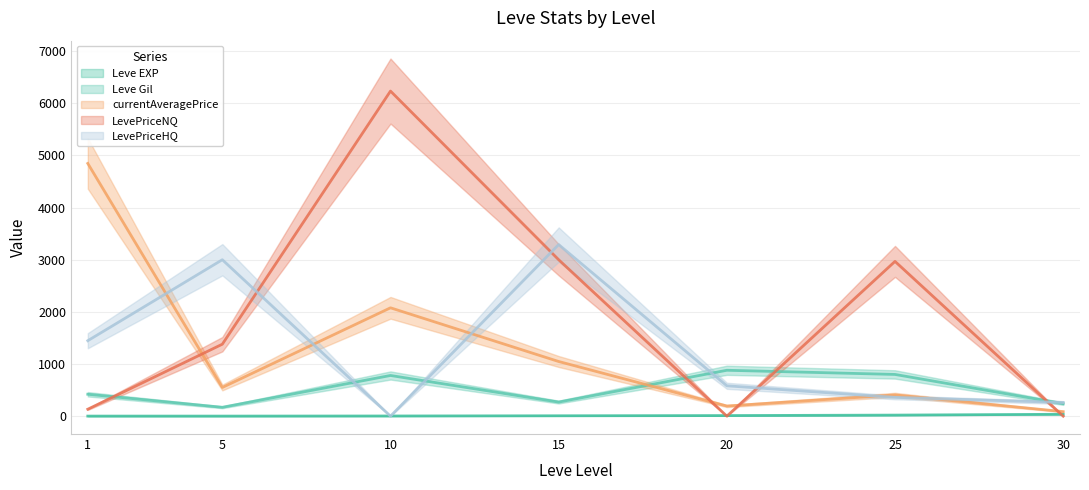

Is it true that LevePriceNQ equals 2457 at 5?

False